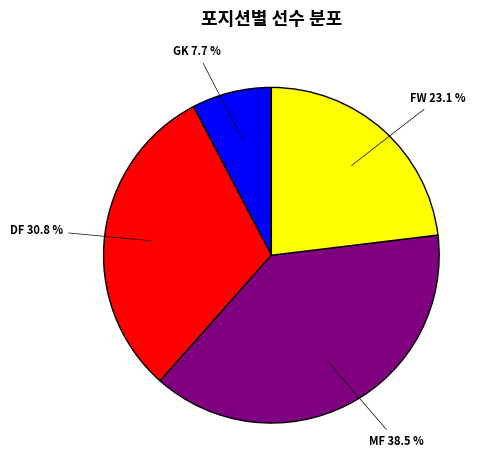

Is there a majority slice in this chart?

No